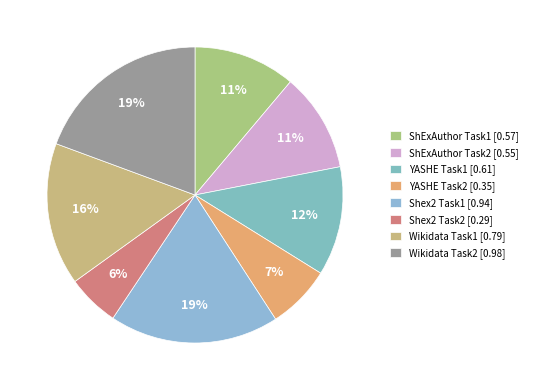

Does YASHE Task1 account for over 50% of the chart?

No